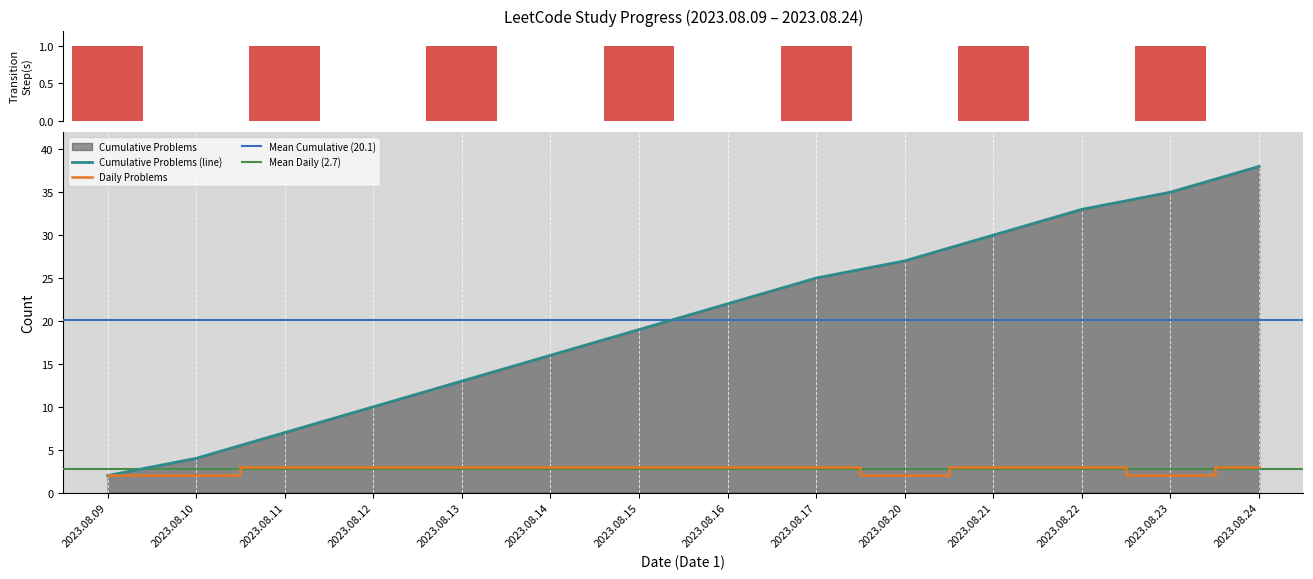

Between 2023.08.13 and 2023.08.16, which series saw the biggest shift?

Cumulative Problems